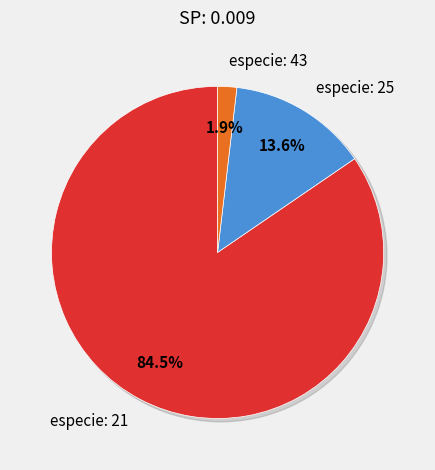

Is there a majority slice in this chart?

No